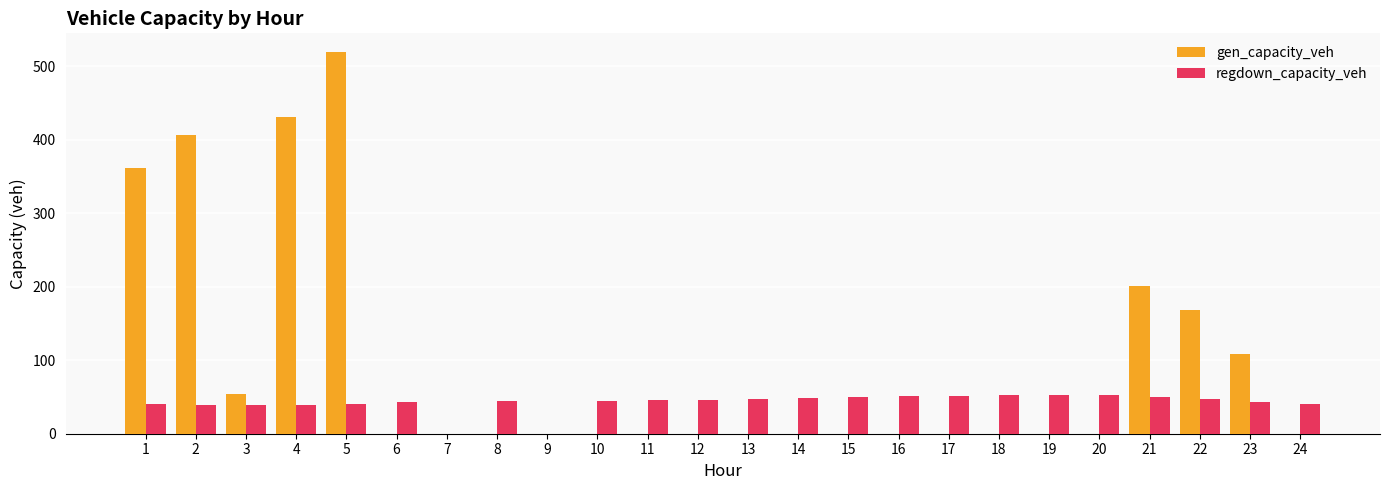

At which label is gen_capacity_veh closest to 259?

21